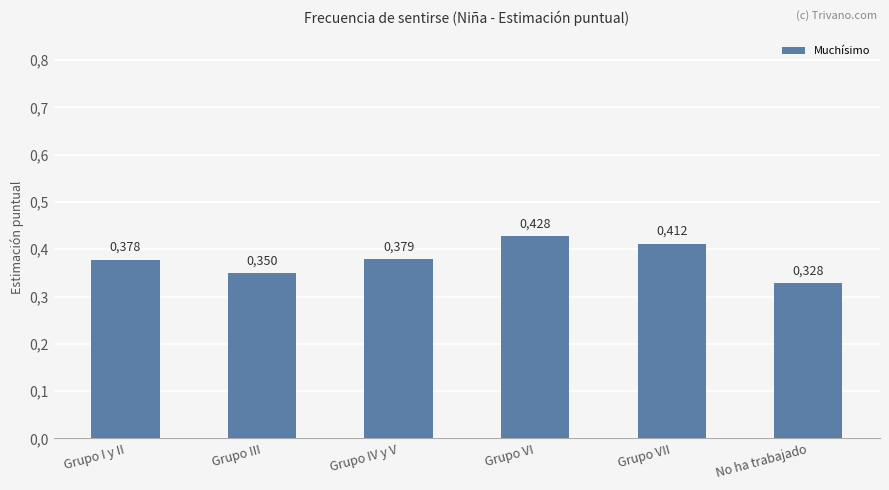

Count the values in the range 0 to 1.

6